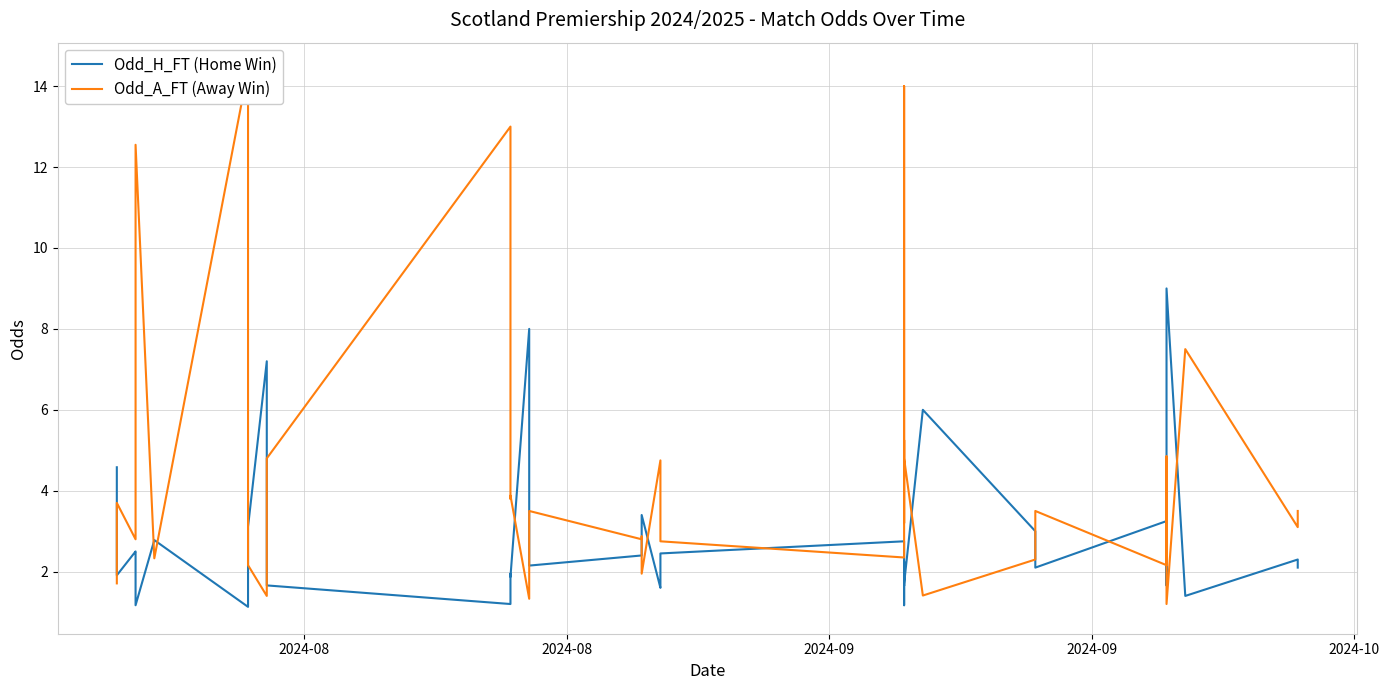

What is the sum of all Odd_A_FT (Away Win) values?

168.4